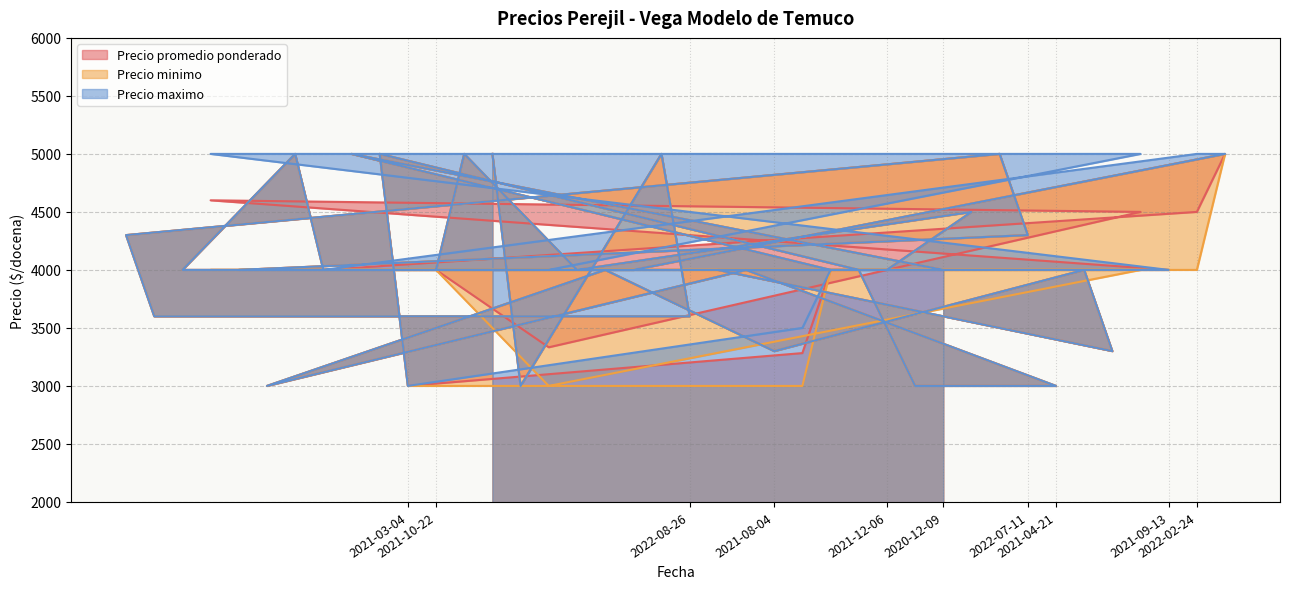

True or false: Precio maximo and Precio minimo cross at least once.

False